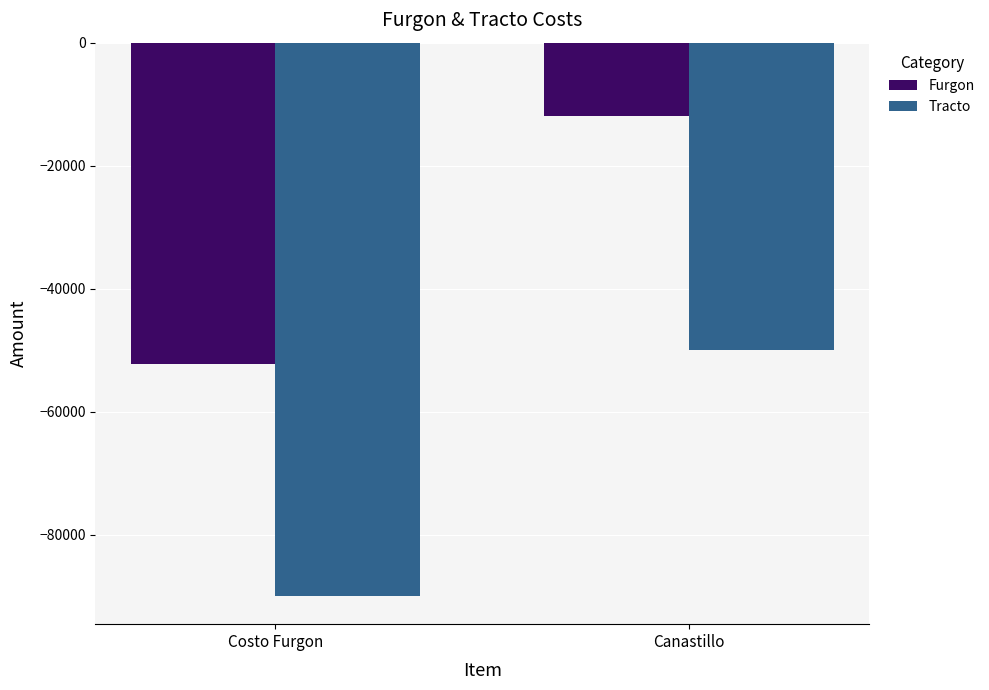

How many distinct data groups are displayed?

2